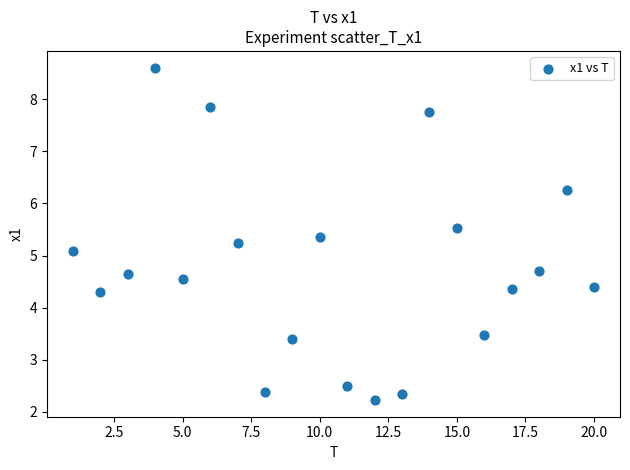

What Y value in the scatter plot is closest to 5?

5.1